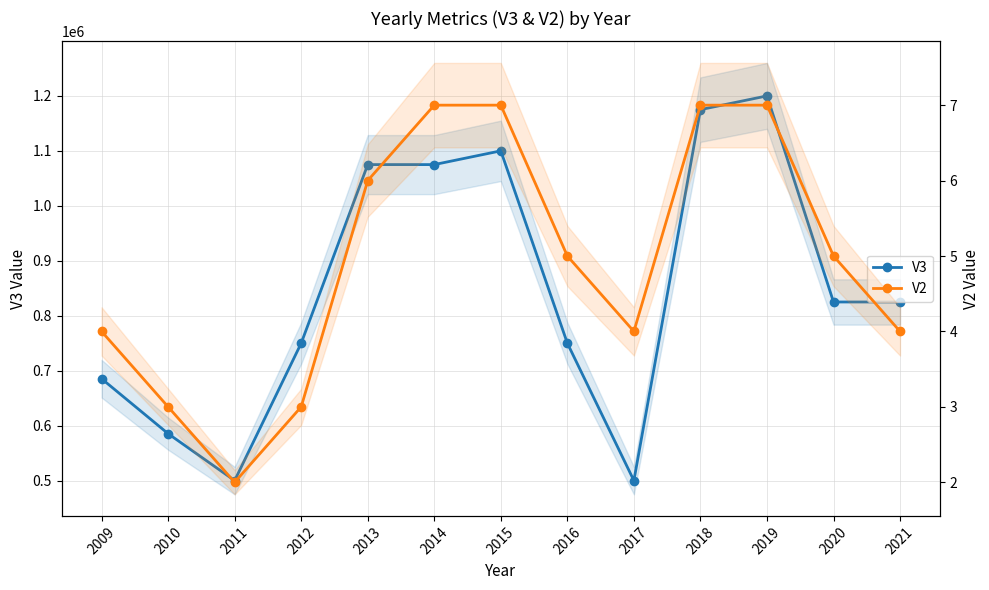

True or false: V3 and V2 cross at least once.

False